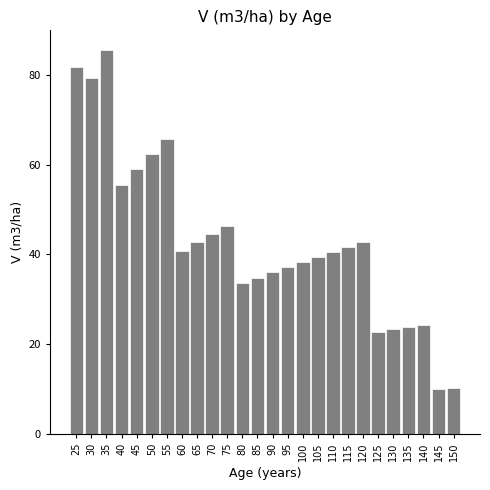

What is the change in value from 35 to 125?

-63.0